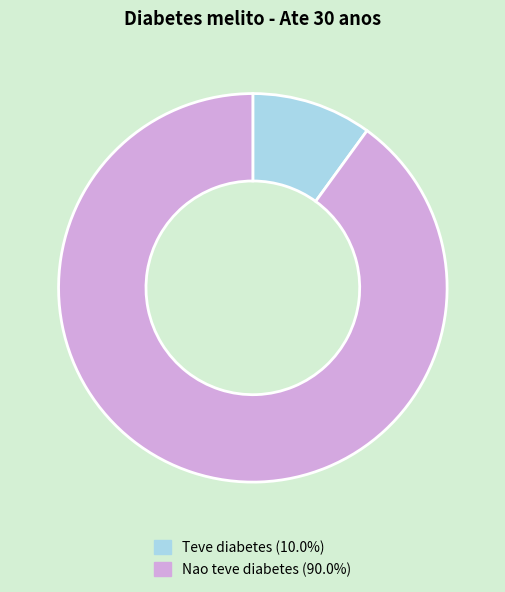

Which category accounts for the majority?

Nao teve diabetes